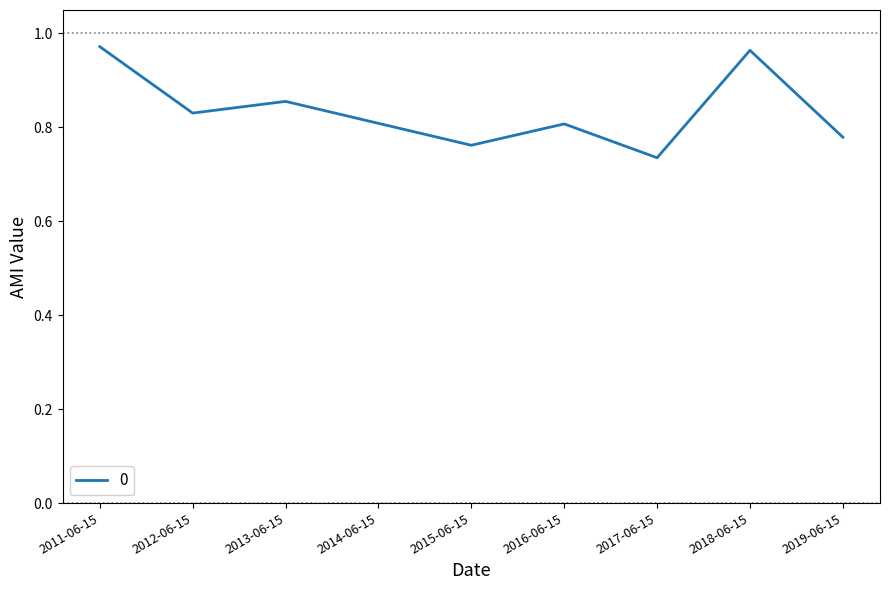

The chart shows a value of 0.5 at 2016-06-15. True or false?

False